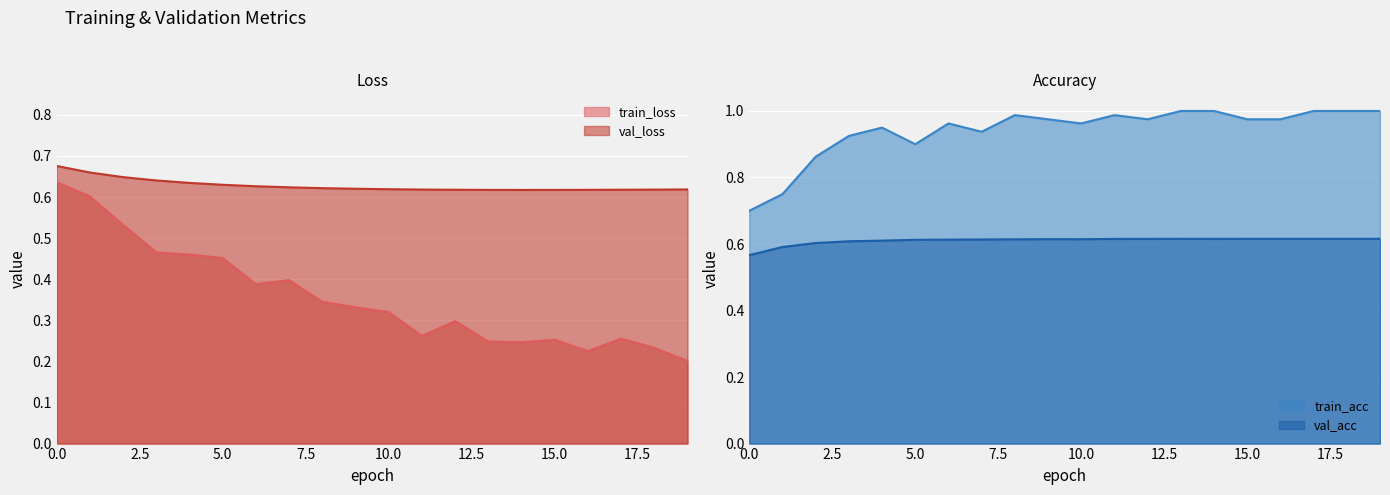

Which series has the widest spread of values?

train_loss